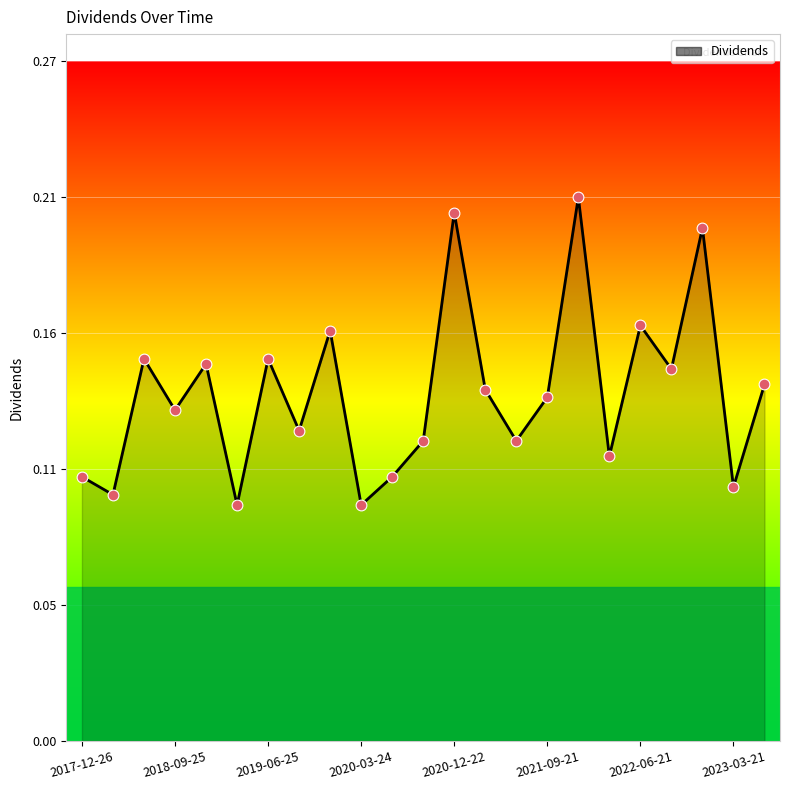

Does the chart have visible grid lines?

Yes